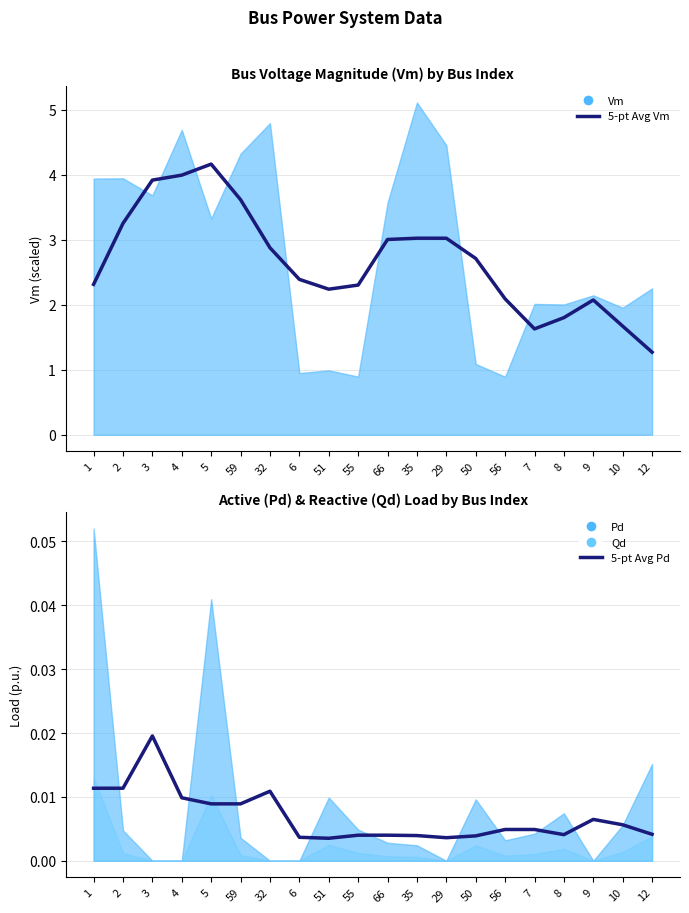

In 5-pt Avg Vm, how many points are higher than both neighbors (excluding endpoints)?

3